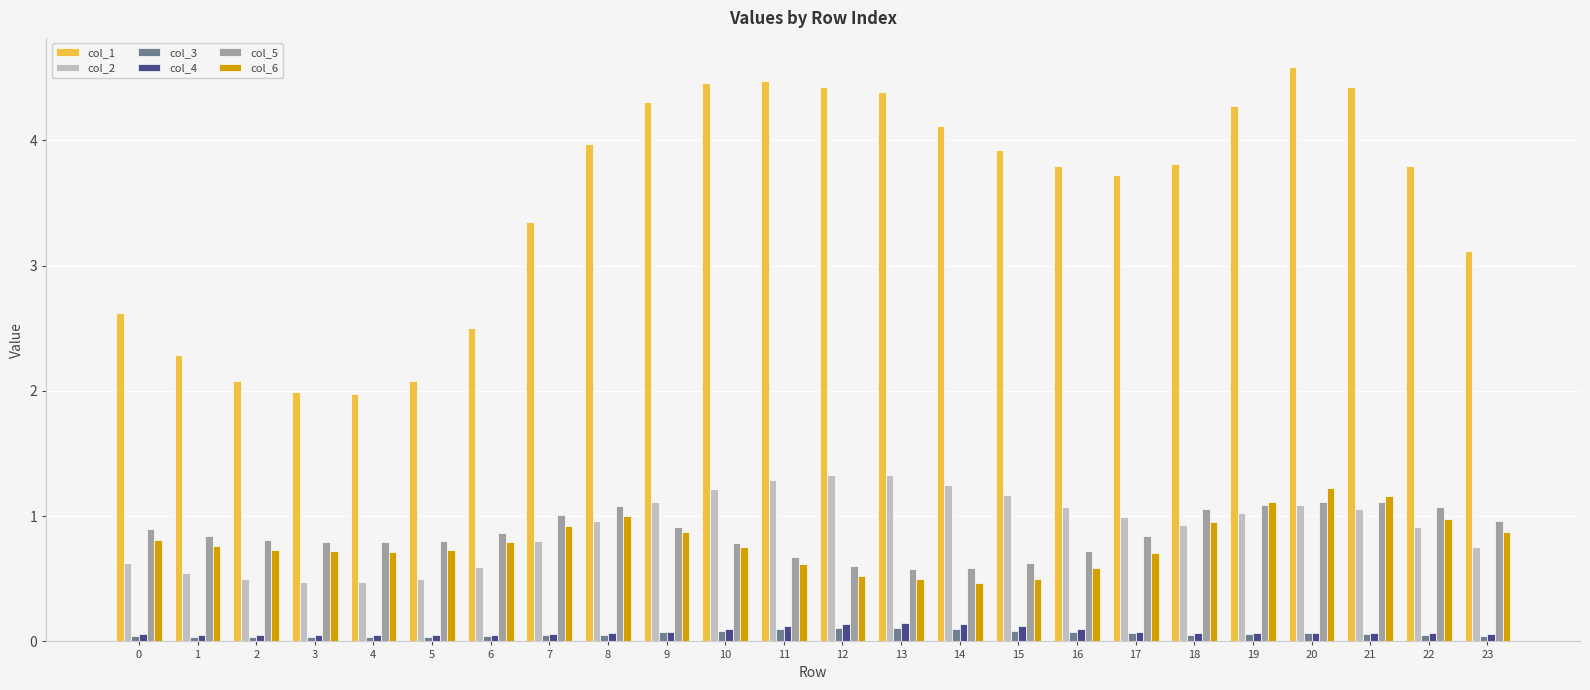

Is the value of col_2 at 21 greater than the value of col_1 at 14?

No